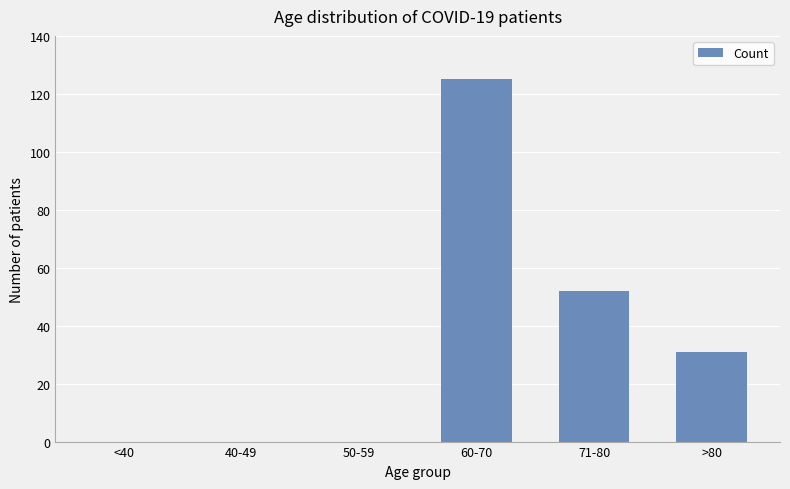

What is the maximum value shown in the chart?

125